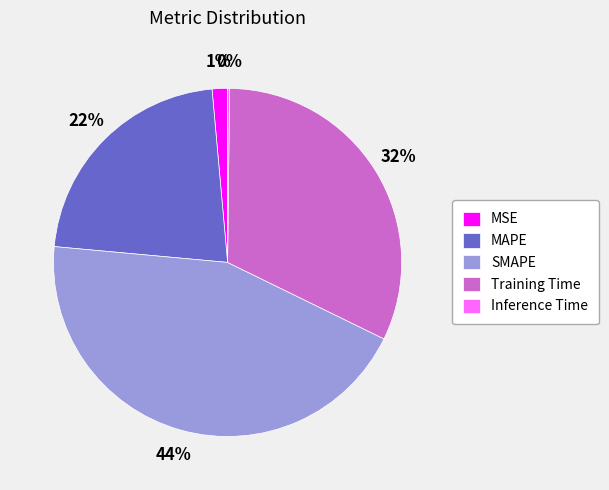

Which category has the biggest portion of the pie?

SMAPE